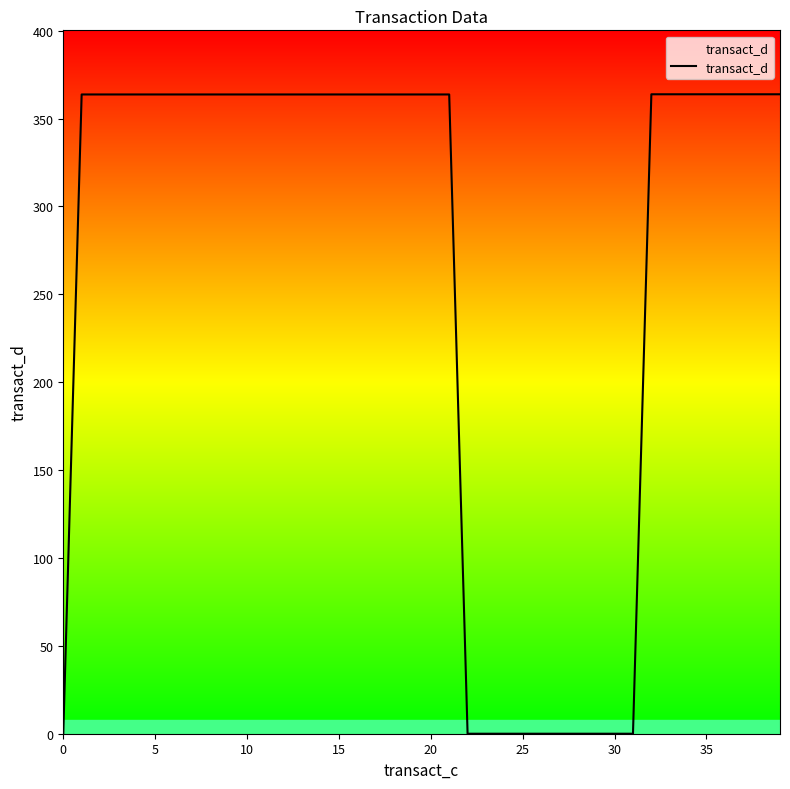

What is the maximum value shown in the chart?

363.8